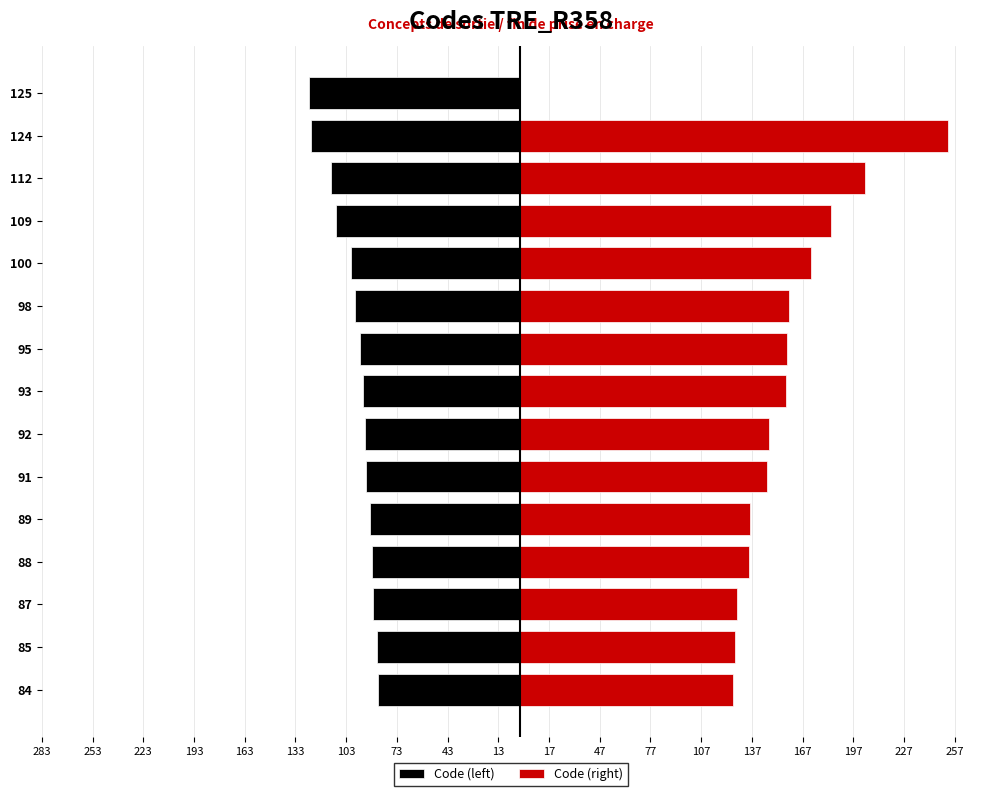

Are the bars horizontal?

Yes